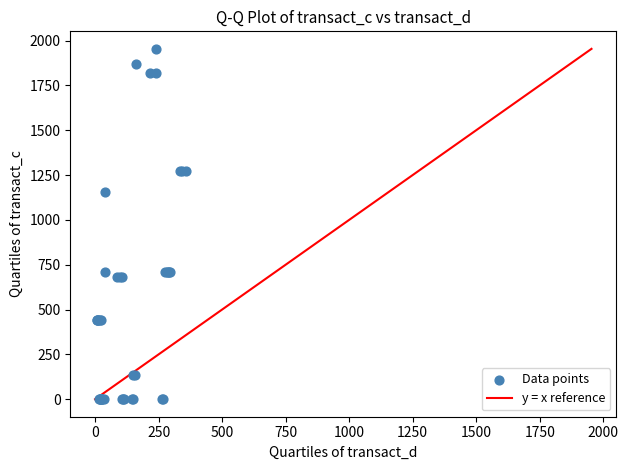

What Y value in the scatter plot is closest to 976?

1152.7